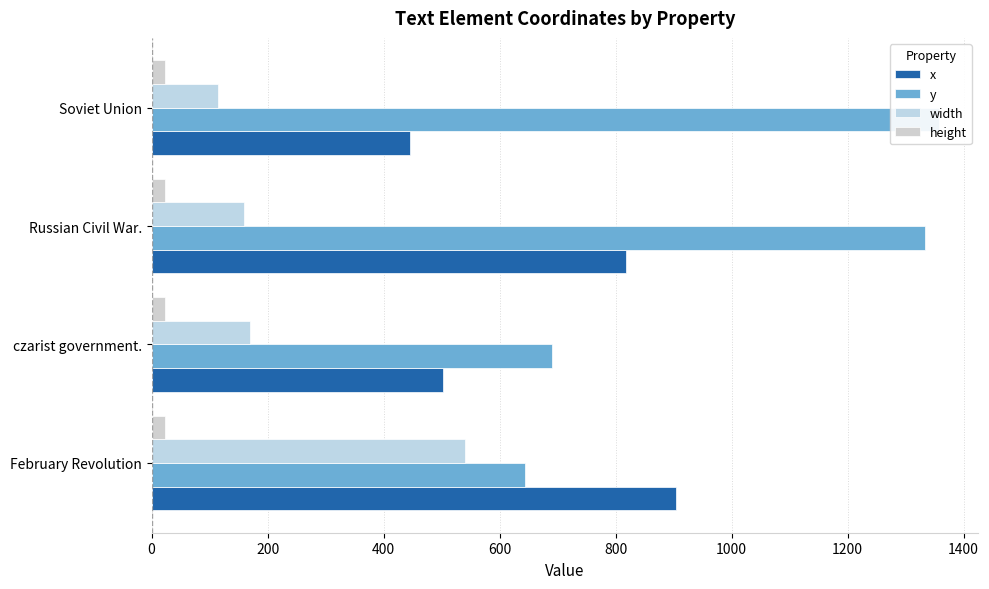

Count the number of categories in the chart.

4